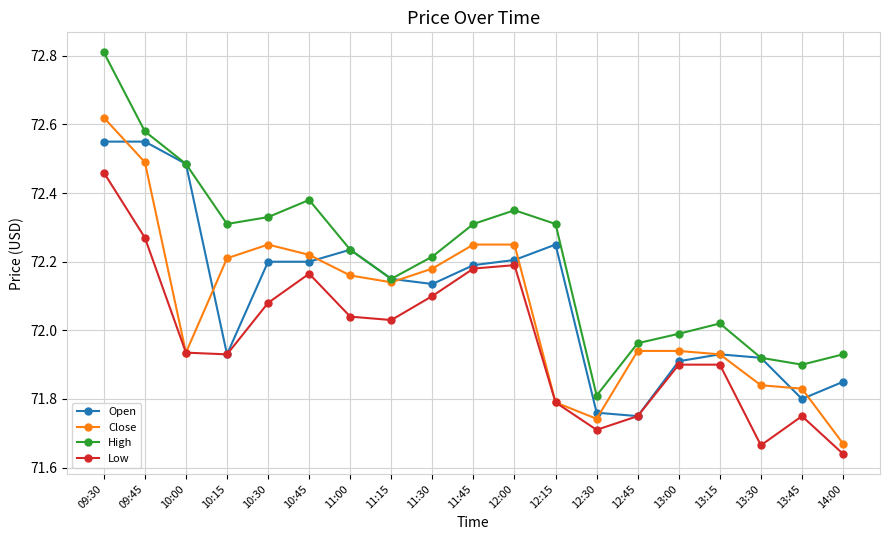

List the series in order of their peak value, lowest first.

Low, Open, Close, High